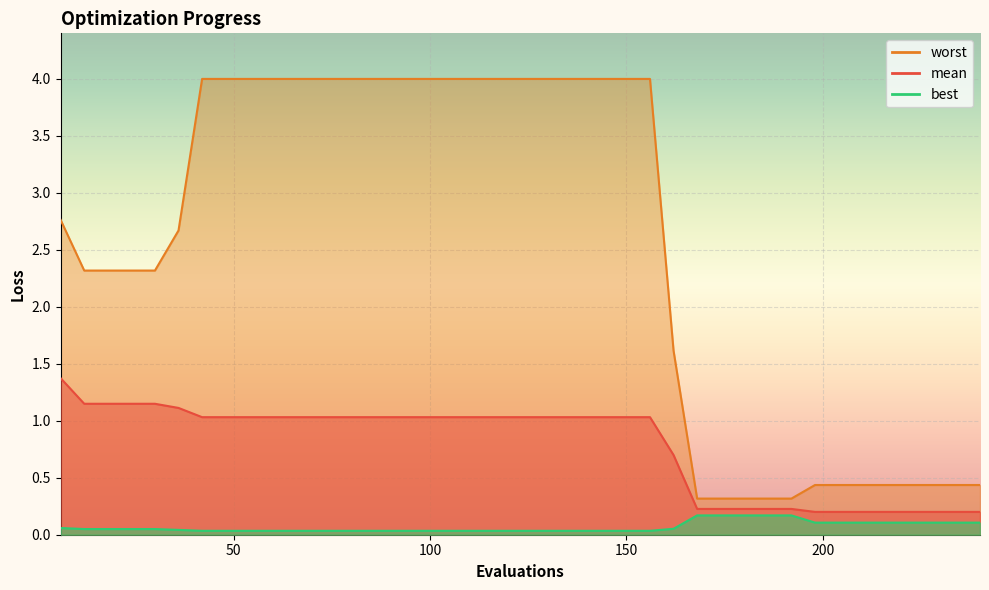

What is the difference between the best values at 198 and 120?

0.1